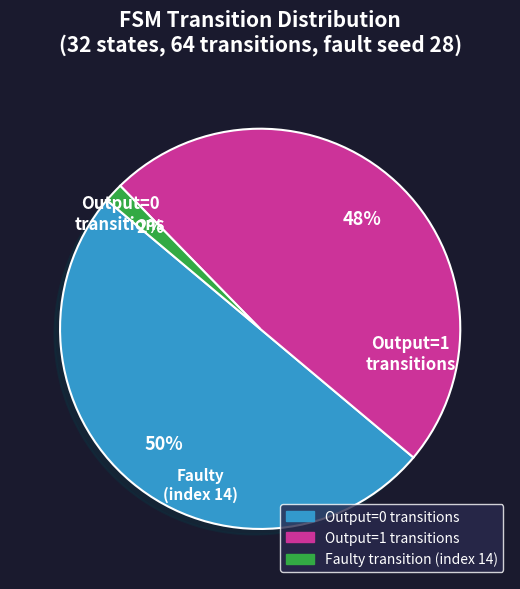

To the nearest percent, what is the average slice percentage?

33%